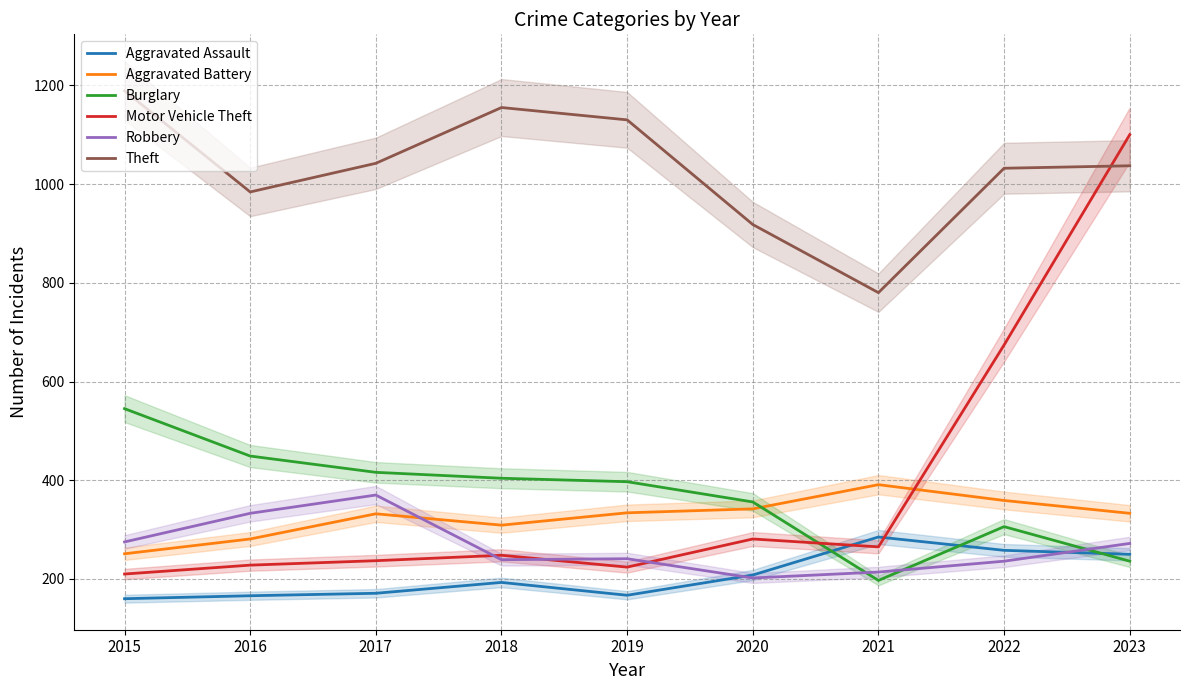

How many interior local valleys does the Theft series have?

2